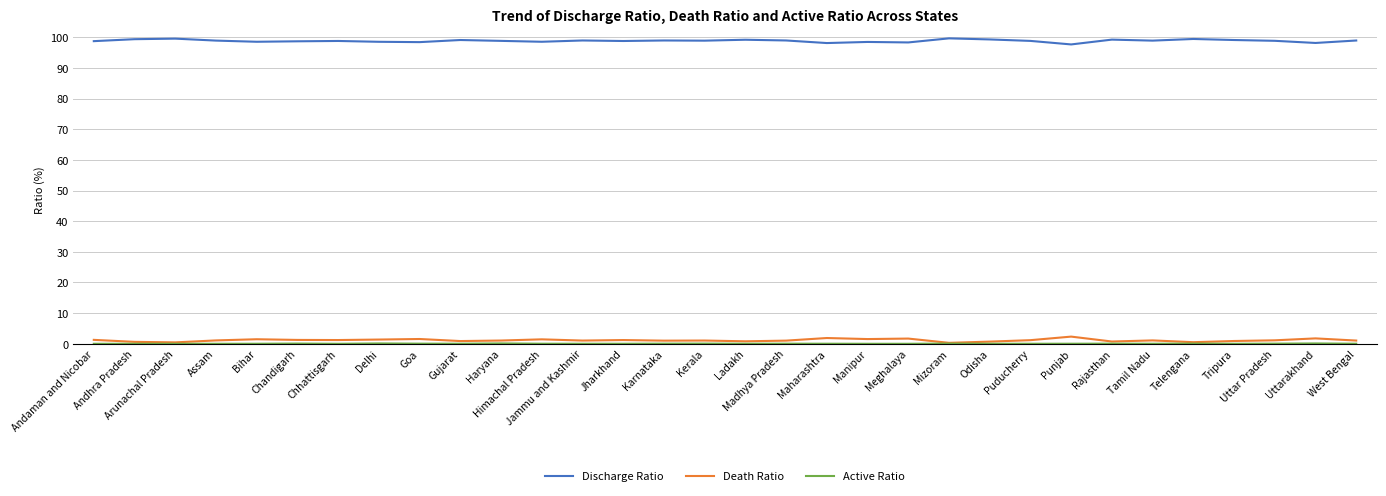

Which series has the largest total across all categories?

Discharge Ratio